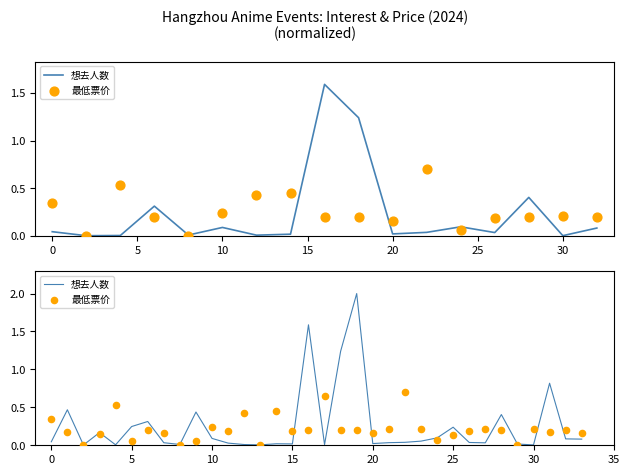

Which series has the widest spread of Y values?

想去人数